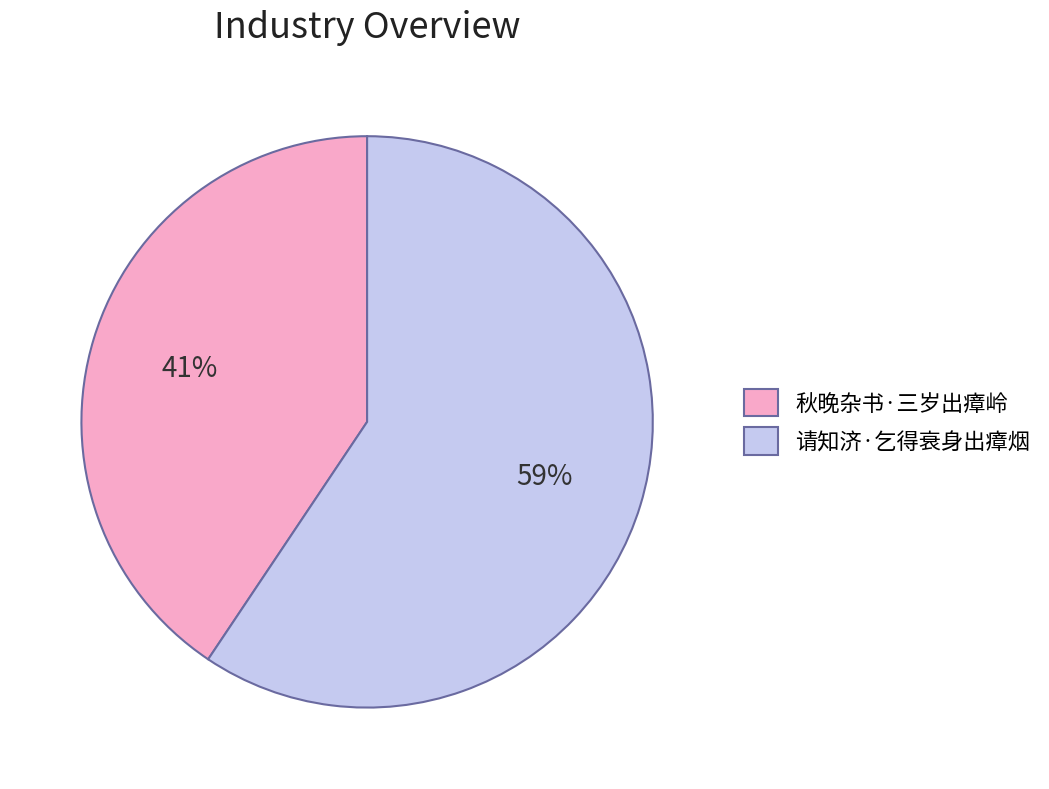

To the nearest percent, what is the average slice percentage?

50%